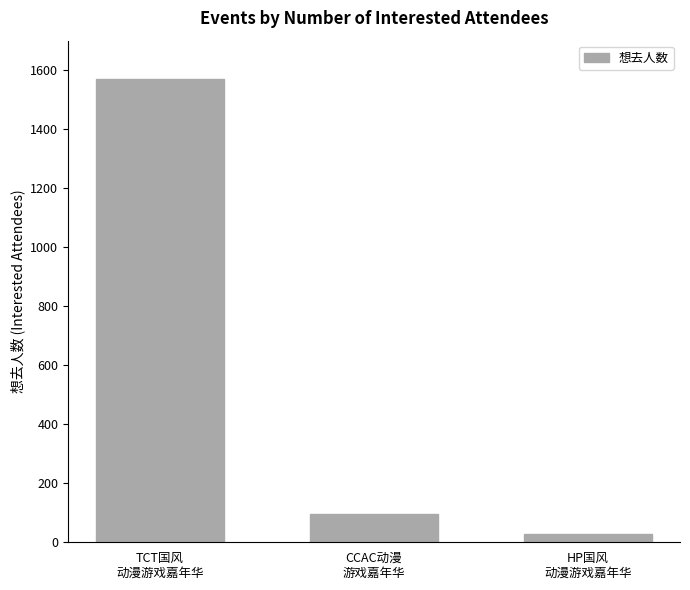

How many bars are there in total?

3